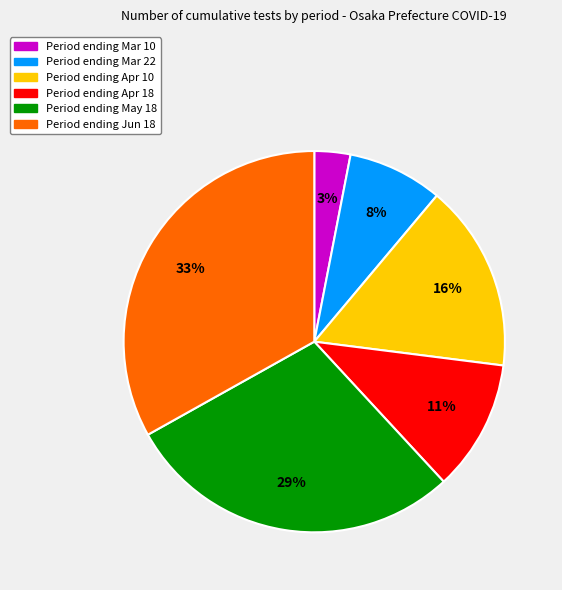

To the nearest percent, what is the difference between the largest and smallest slice percentages?

30%